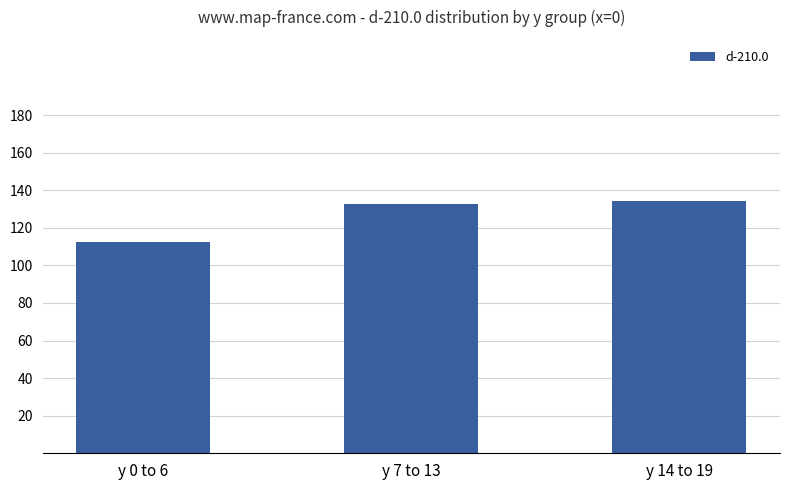

Reading right to left, extract all data points from this chart.

y 14 to 19=134.3	y 7 to 13=132.7	y 0 to 6=112.6